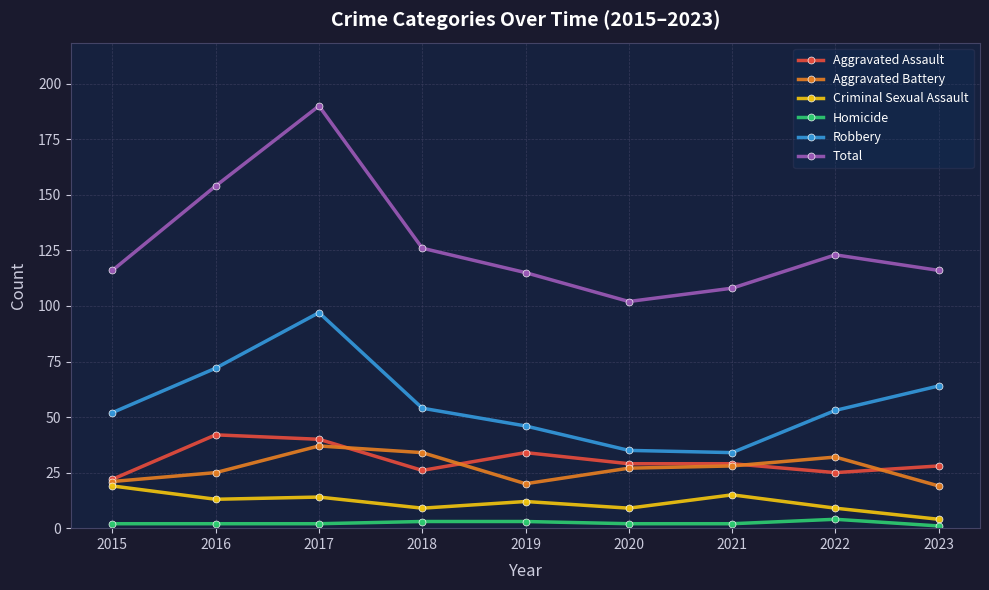

How many lines are shown in the chart?

6